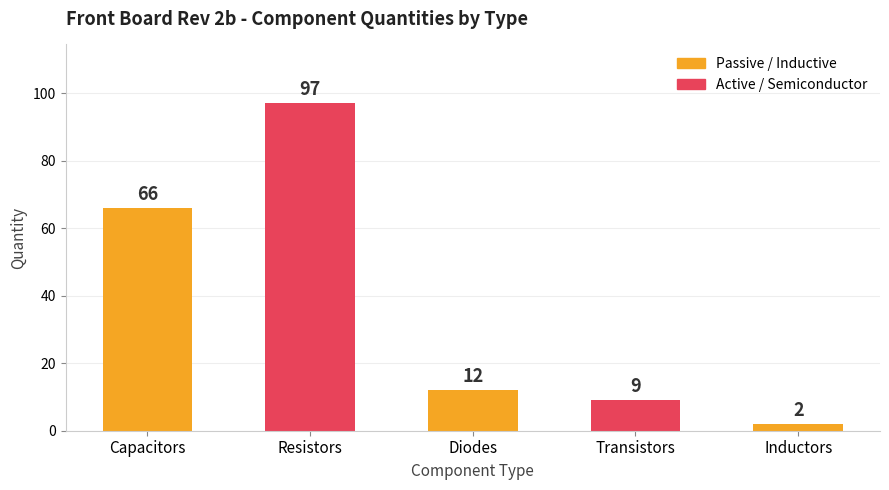

The value at Transistors is 4. True or false?

False